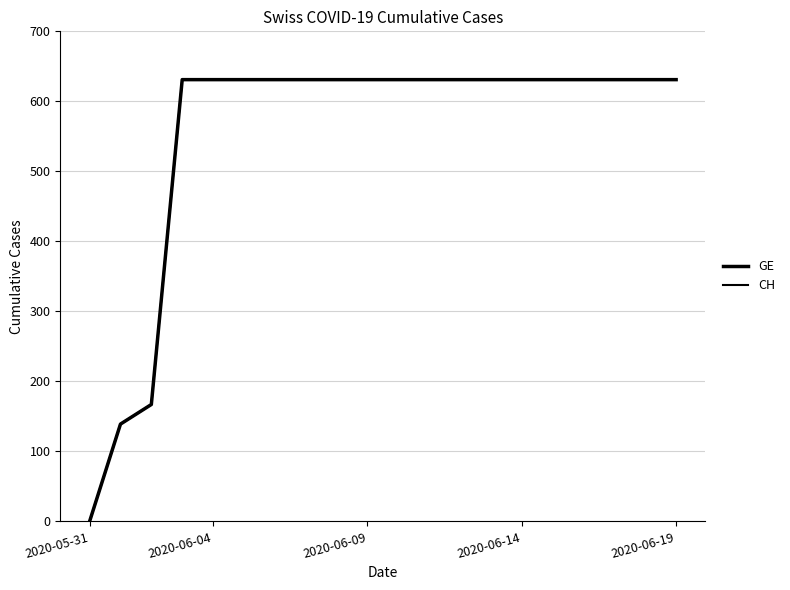

Does the chart have visible grid lines?

Yes